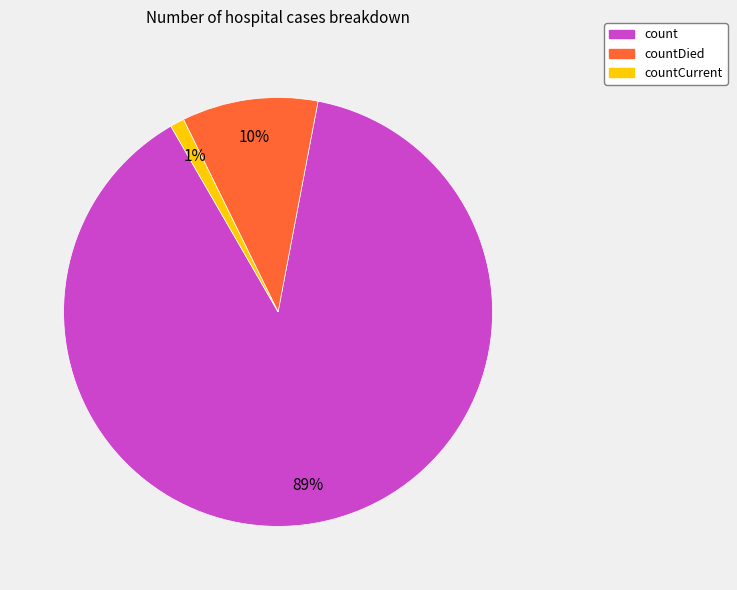

Combined, do countCurrent and count account for over 50%?

Yes